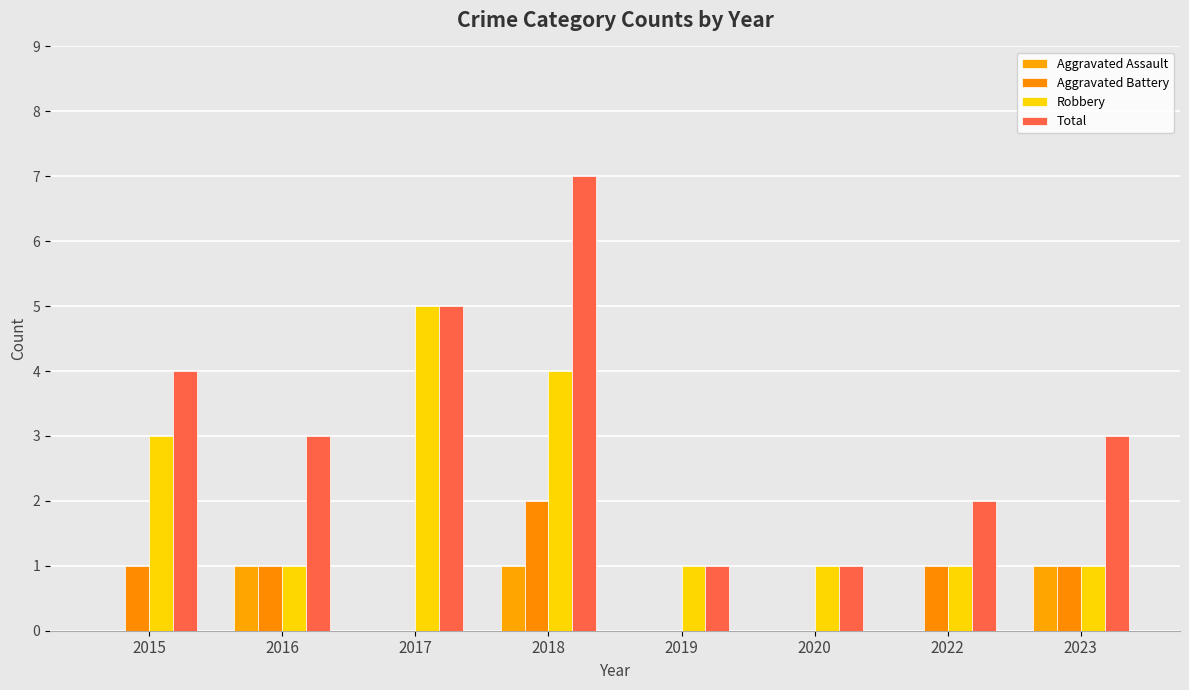

Which label corresponds to the largest value in the chart?

2018